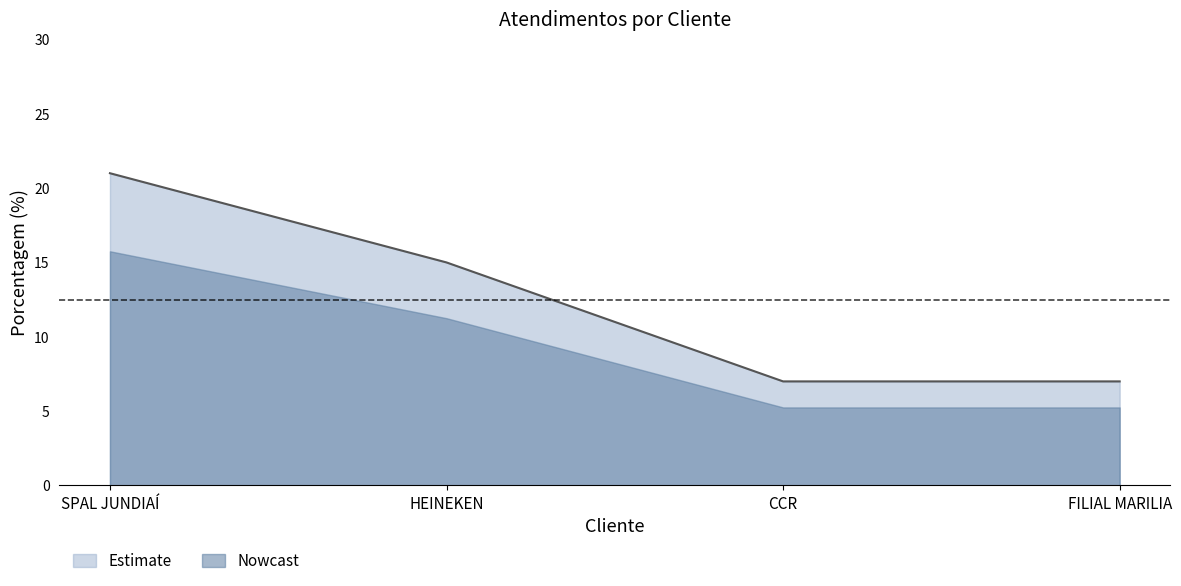

Which label corresponds to the largest value in the chart?

SPAL JUNDIAÍ